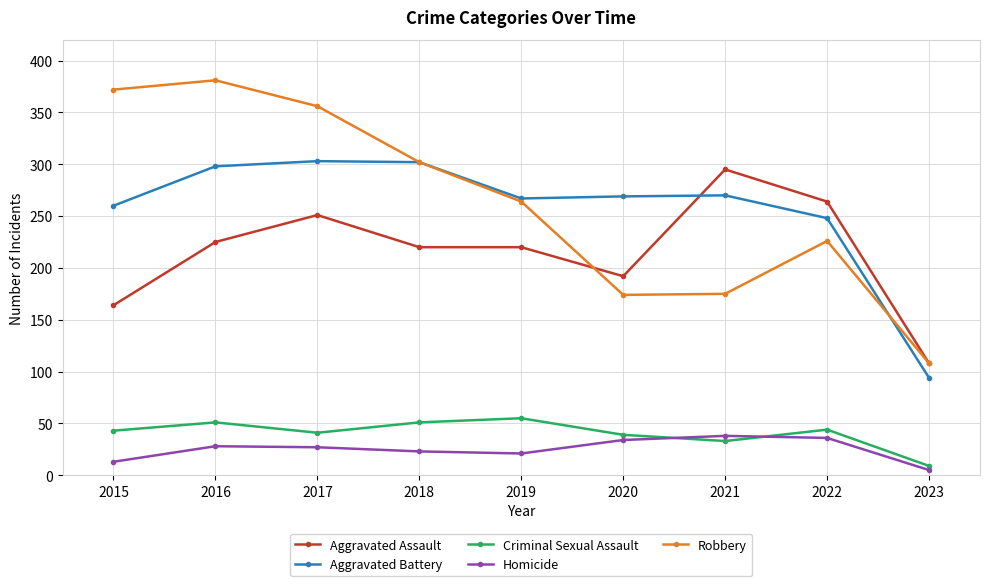

How many distinct data groups are displayed?

5